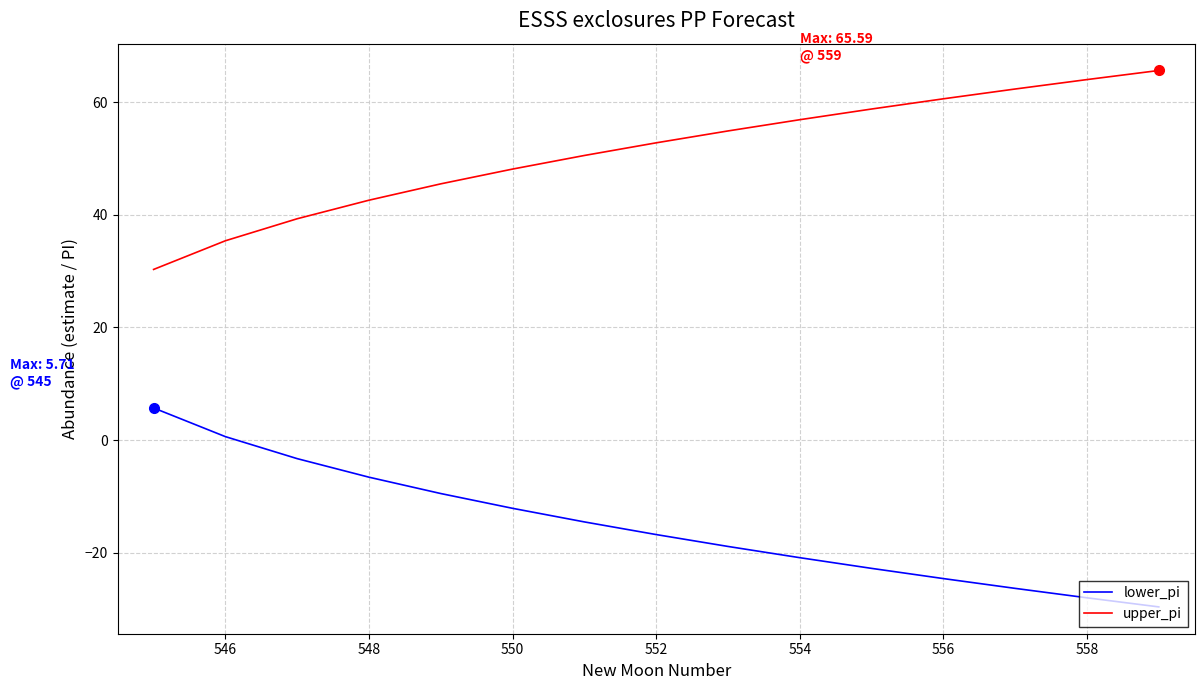

Reading left to right, list all the values displayed in this chart.

lower_pi: 5.7	0.6	-3.3	-6.6	-9.5	-12.1	-14.5	-16.8	-18.9	-20.9	-22.8	-24.6	-26.3	-28.0	-29.6
upper_pi: 30.3	35.4	39.3	42.6	45.5	48.1	50.5	52.8	54.9	56.9	58.8	60.6	62.3	64.0	65.6